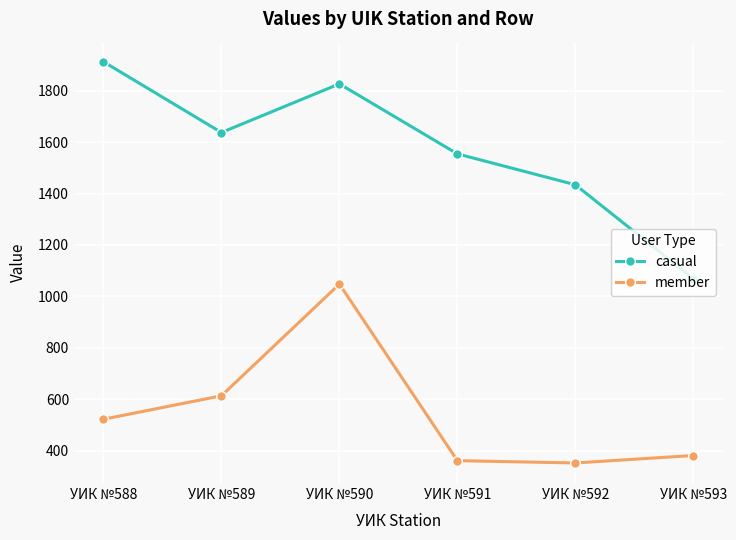

Is it true that member equals 187 at УИК №591?

False